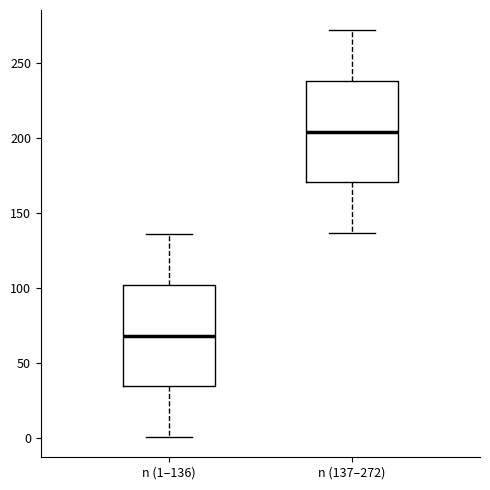

Reading left to right, read every box against the y-axis: the position of its median line, the range the box covers, and the ends of its whiskers. The values are not printed on the chart, so give them approximately, as read against the axis.

n (1–136): median 70, box 35 to 100, whiskers 0 to 135
n (137–272): median 205, box 170 to 240, whiskers 135 to 270